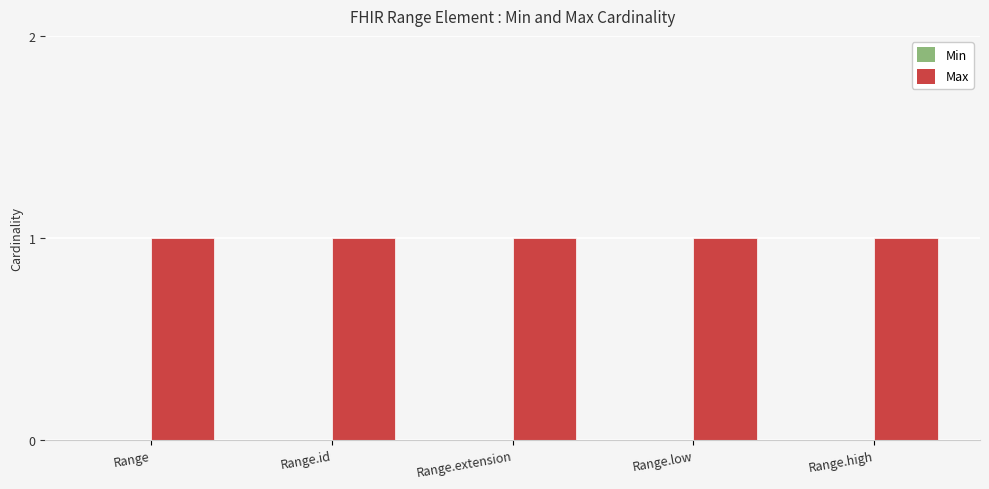

Reading left to right, transcribe all the data shown in this chart.

Min: 0	0	0	0	0
Max: 1	1	1	1	1